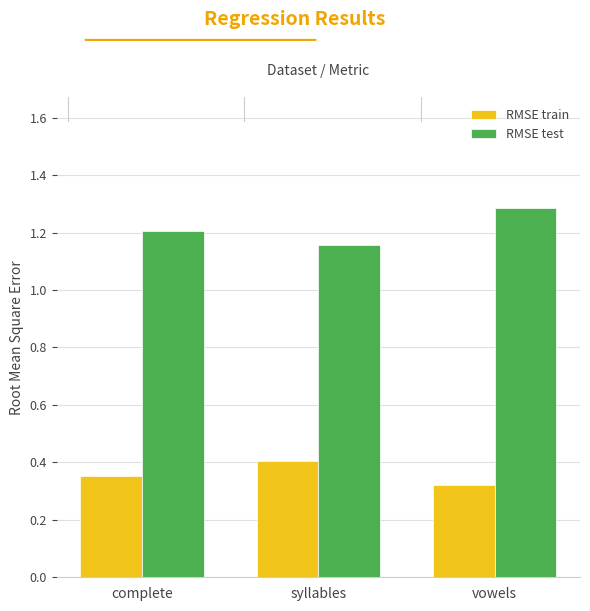

Which category has the highest value across all series?

vowels